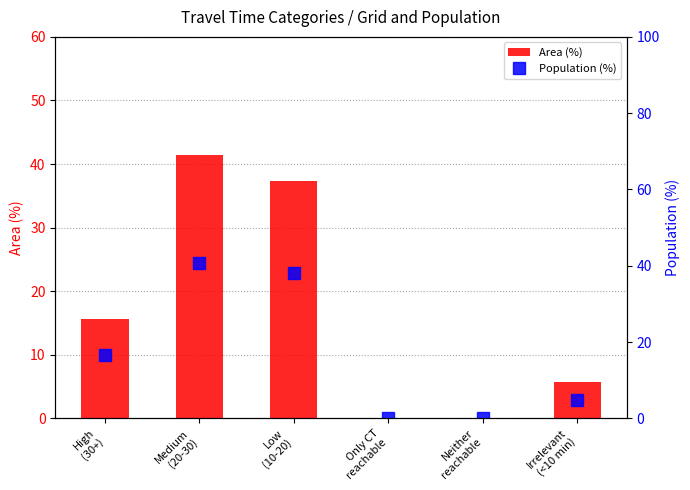

What is the label of the 6th bar from the right?

High
(30+)